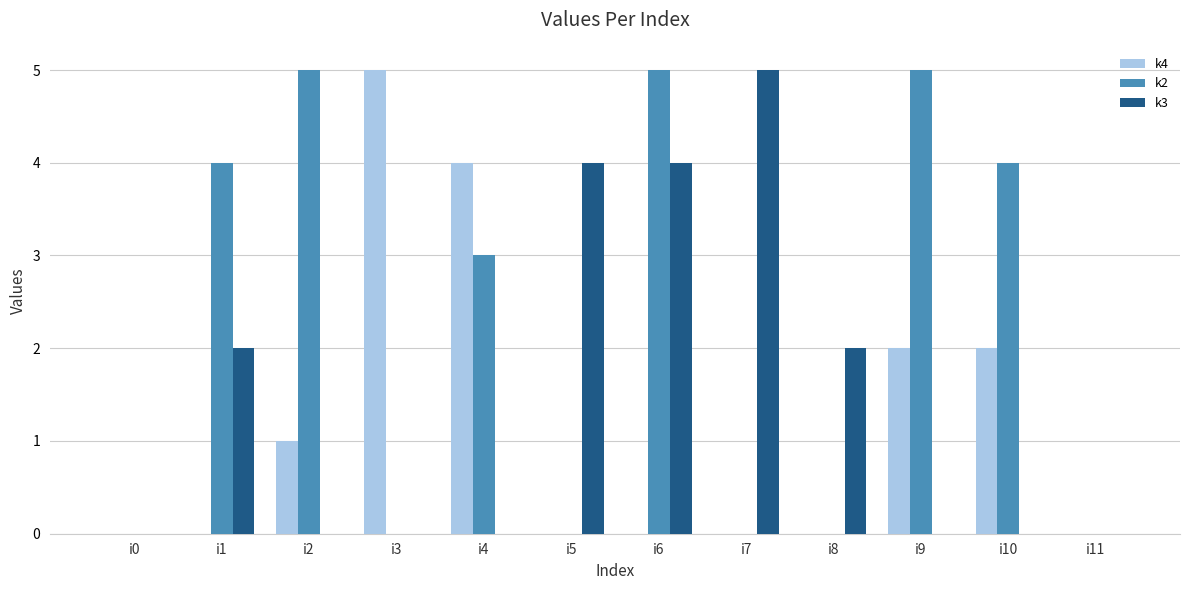

Is the value of k4 at i2 greater than the value of k2 at i5?

Yes